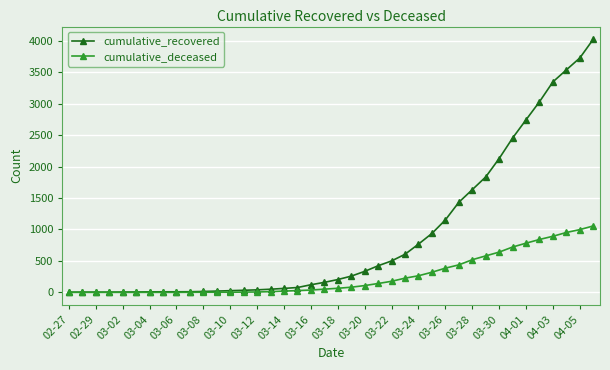

Rank the series by their average value, from lowest to highest.

cumulative_deceased, cumulative_recovered